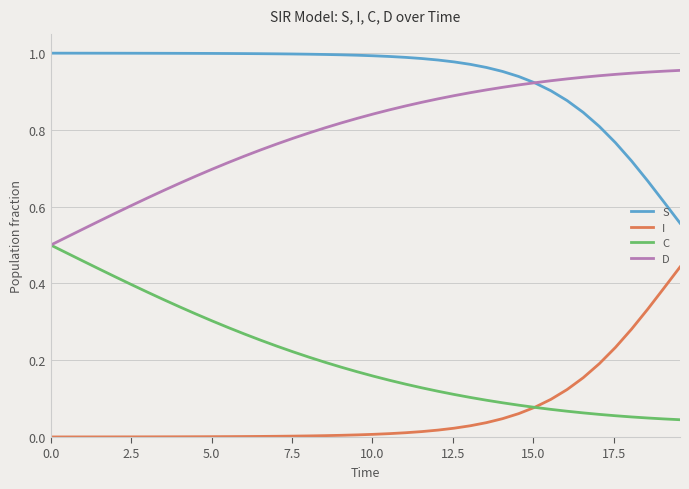

Rank the series by their maximum value, from highest to lowest.

S, D, C, I